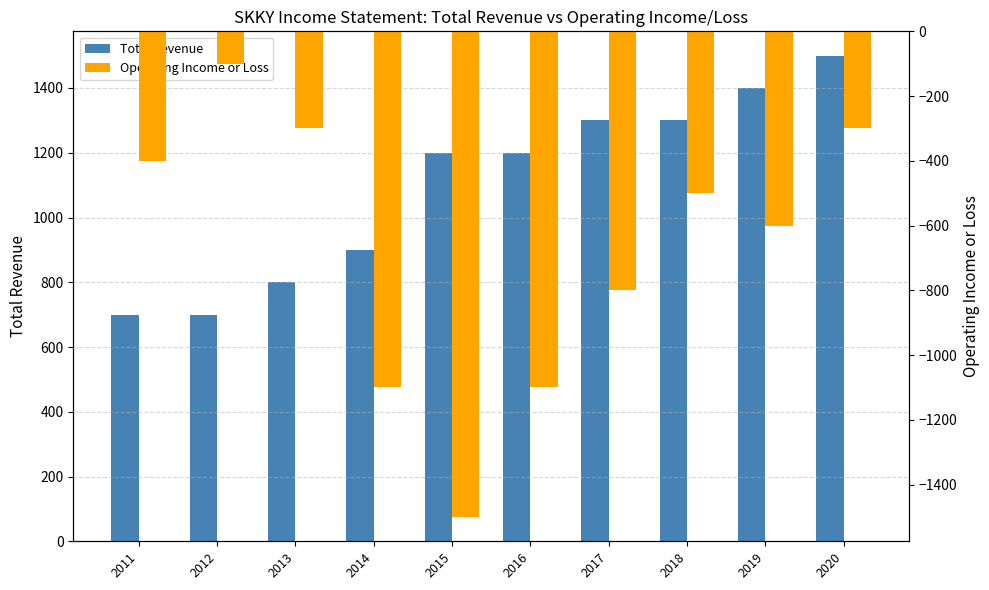

How many bars are there in each group?

2